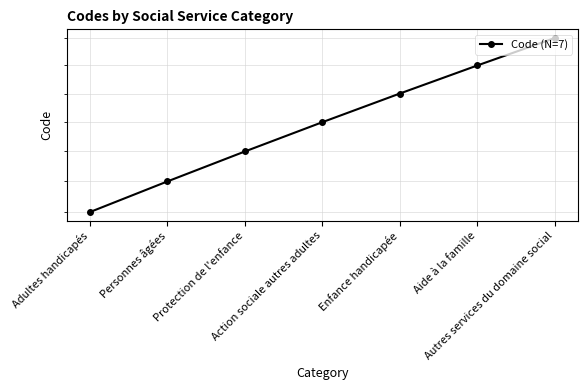

What is the label of the 1st point from the left?

Adultes handicapés